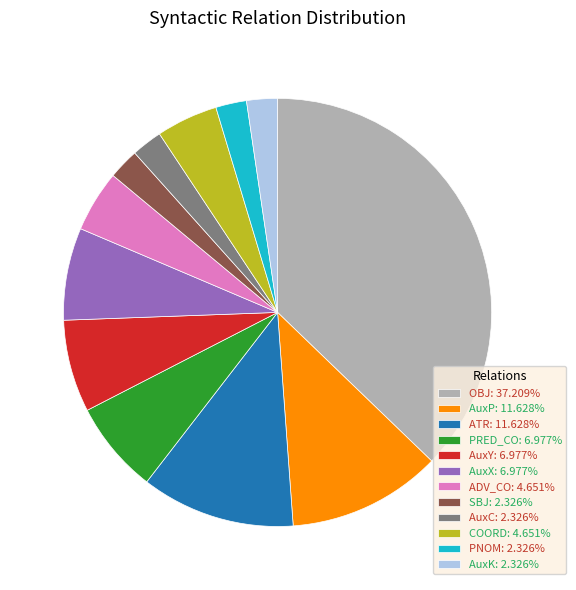

What is the ratio of the value at AuxP: 11.628% to the value at AuxC: 2.326%?

5.0